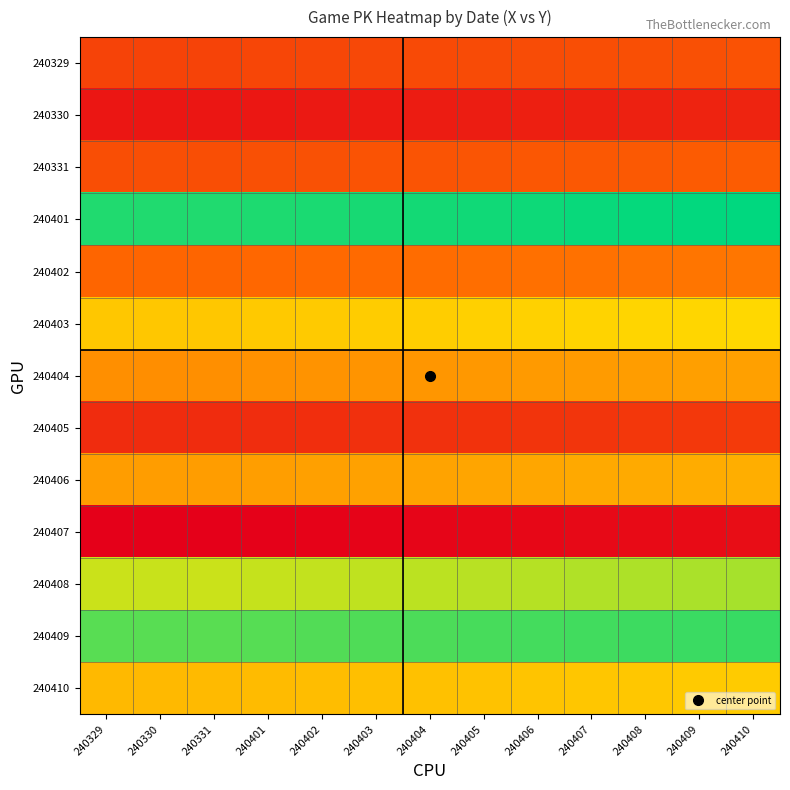

At which category is the sum across all series the highest?

240410